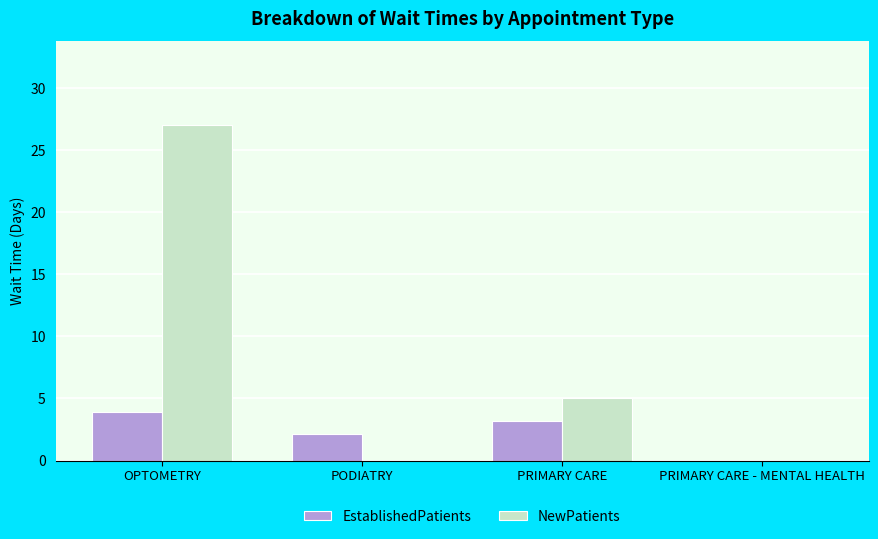

What is the sum of all EstablishedPatients values?

9.2